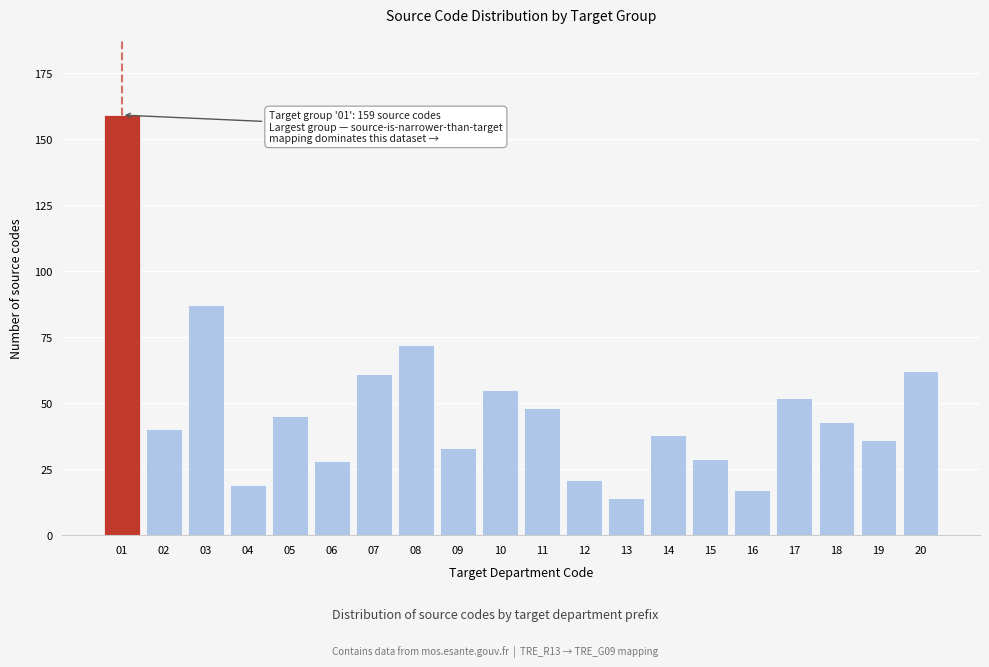

Reading left to right, extract all data points from this chart.

159	40	87	19	45	28	61	72	33	55	48	21	14	38	29	17	52	43	36	62